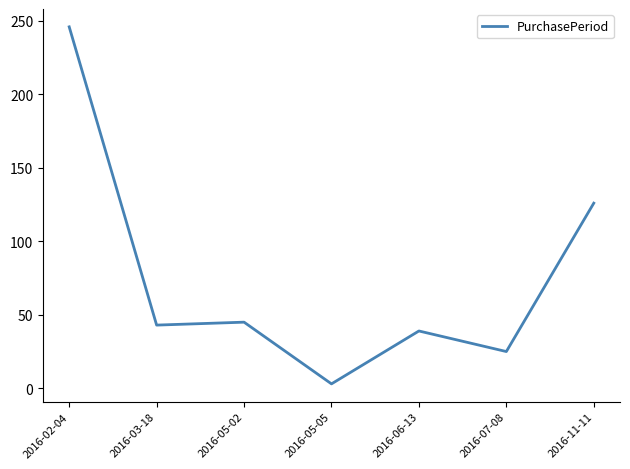

What is the difference between the second highest and second lowest values?

101